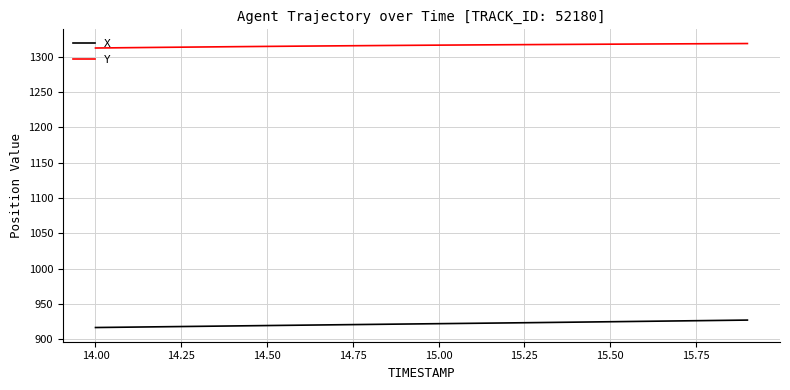

What are all the series names shown in the legend?

X, Y